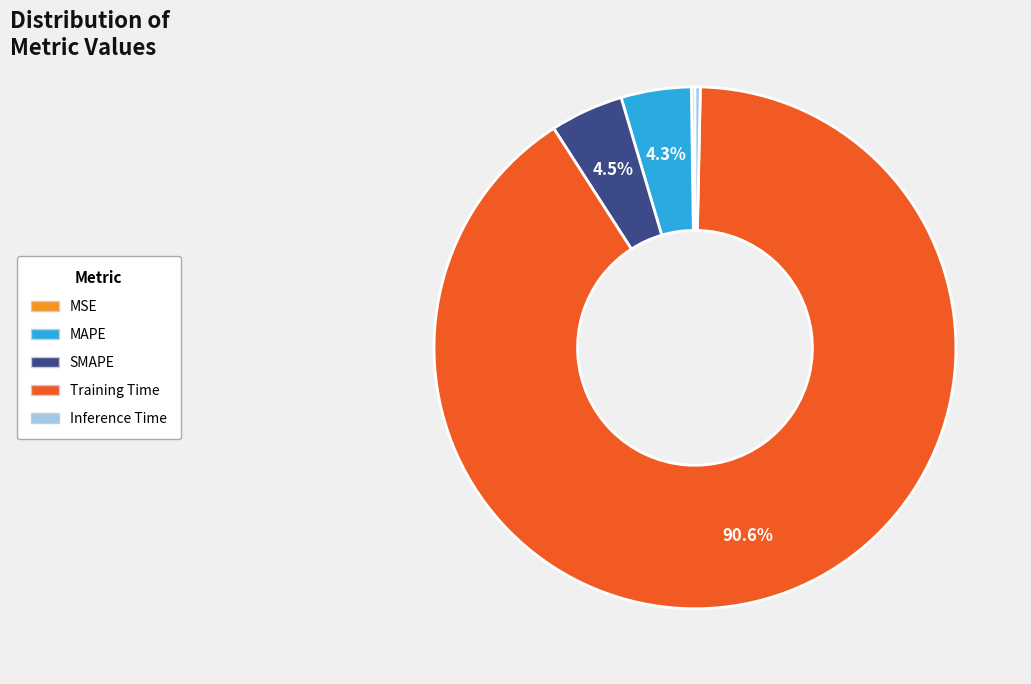

To the nearest percent, what percentage of the pie is Training Time?

91%